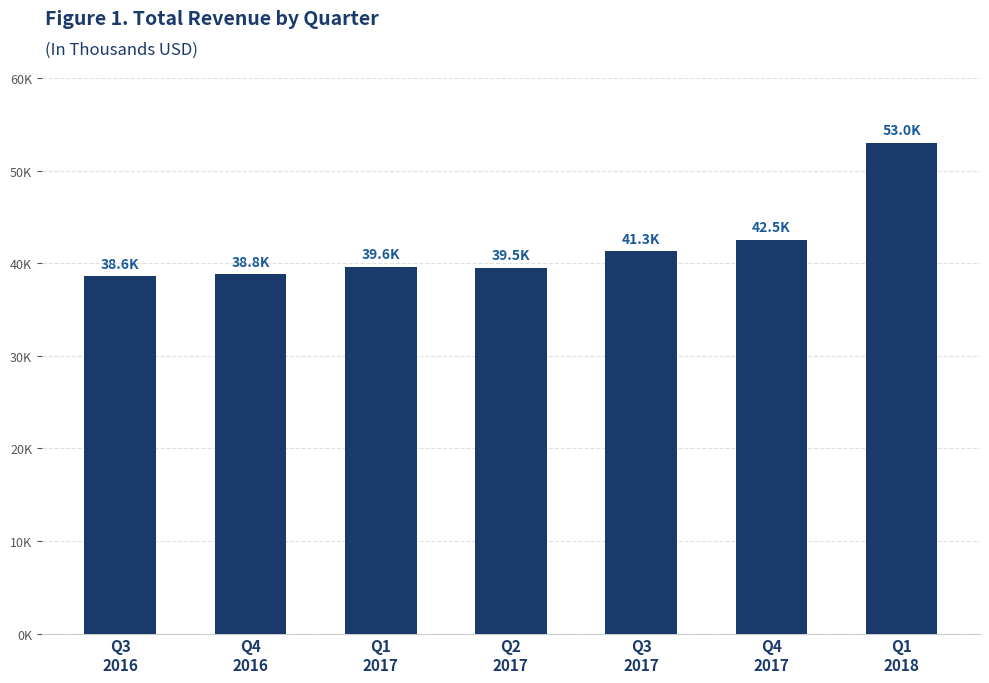

Are the bars horizontal?

No